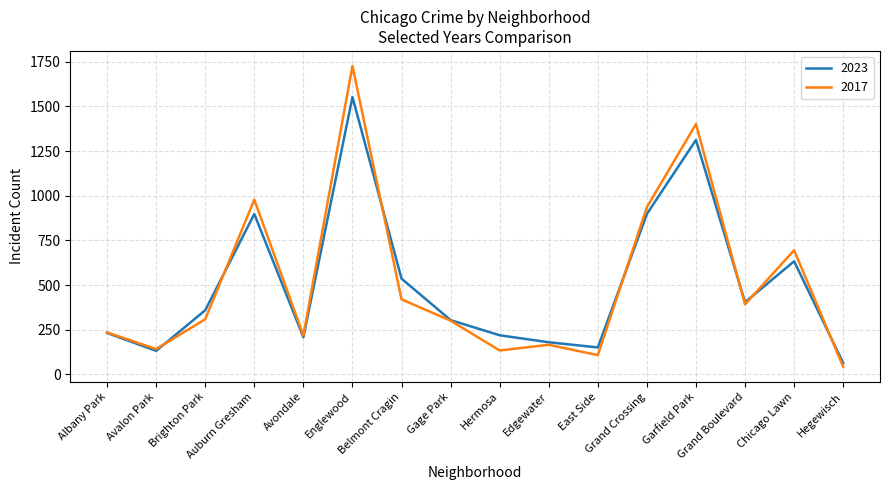

Which series has the largest range (max minus min)?

2017